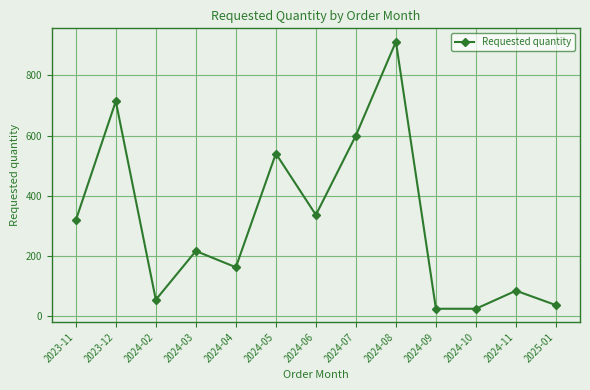

What is the change in value from 2023-12 to 2024-04?

-552